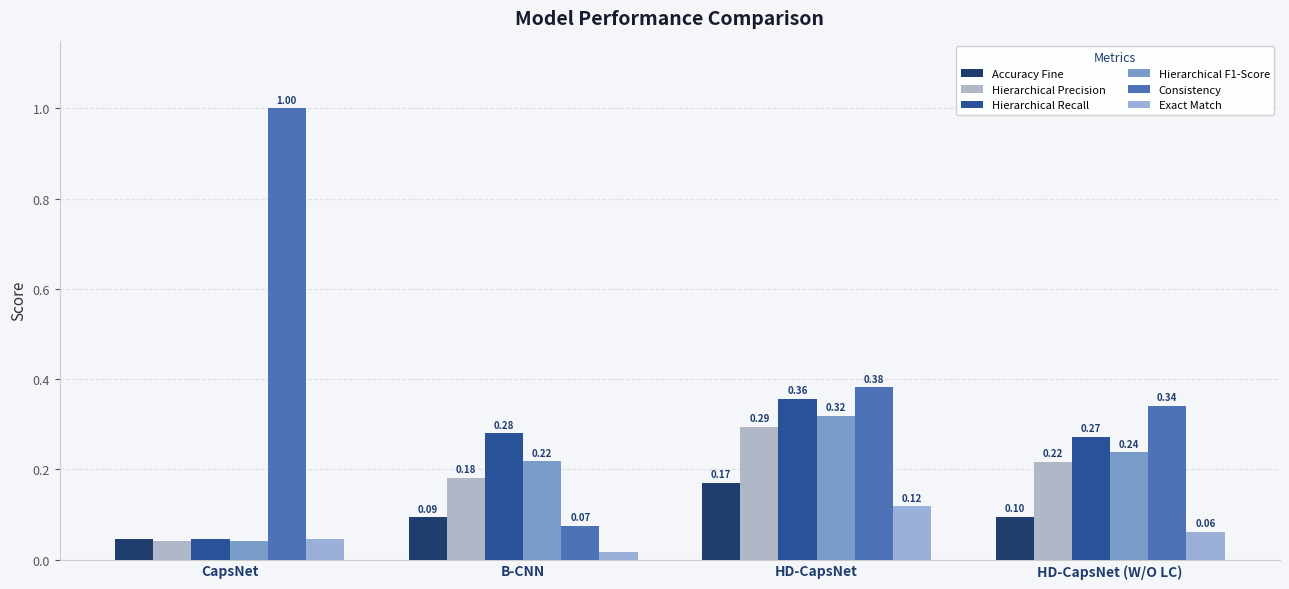

Where is Hierarchical Recall nearest to the value 0?

CapsNet